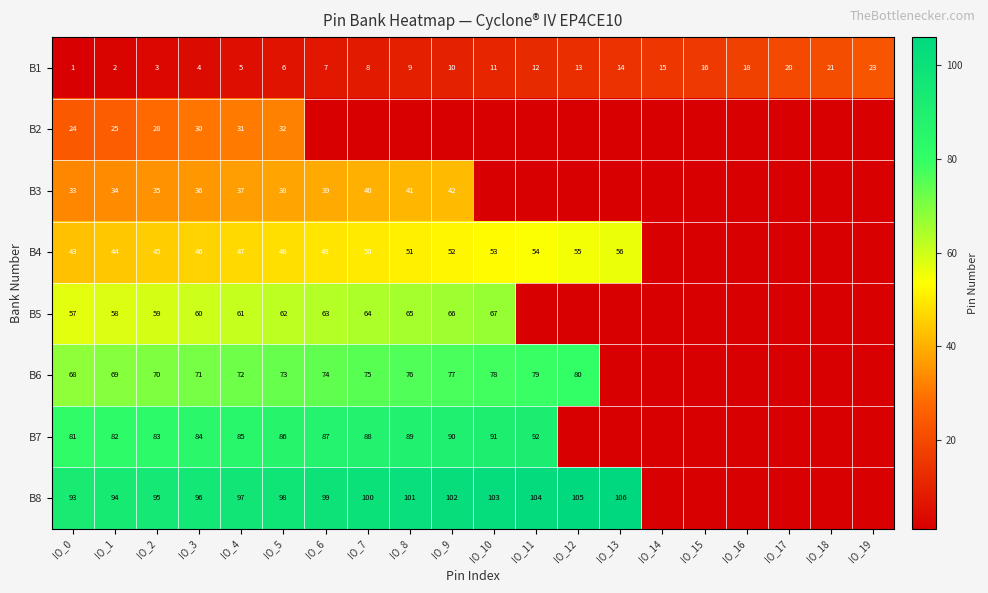

Rank the series at IO_1 from highest to lowest value.

B8, B7, B6, B5, B4, B3, B2, B1